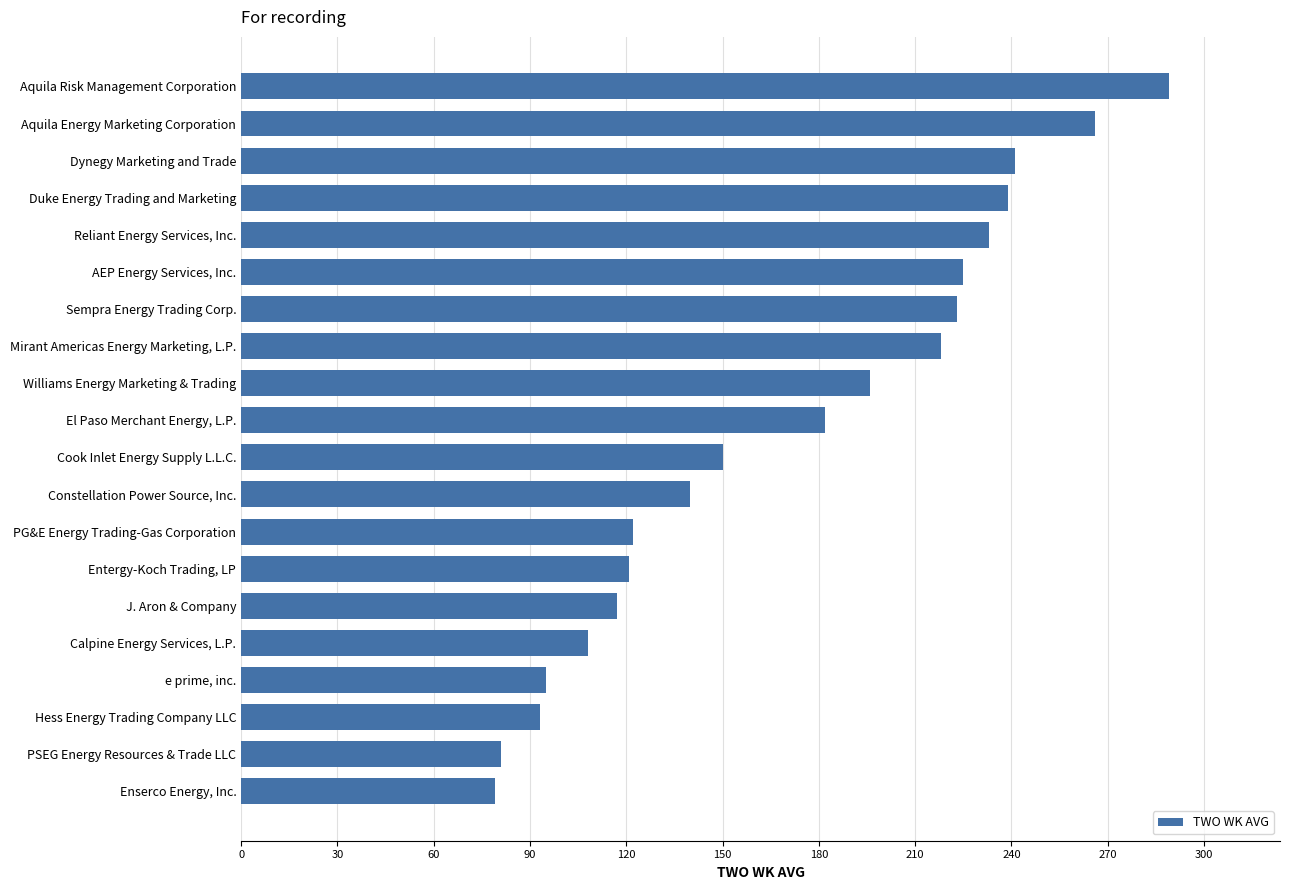

What is the change in value from Constellation Power Source, Inc. to AEP Energy Services, Inc.?

+85